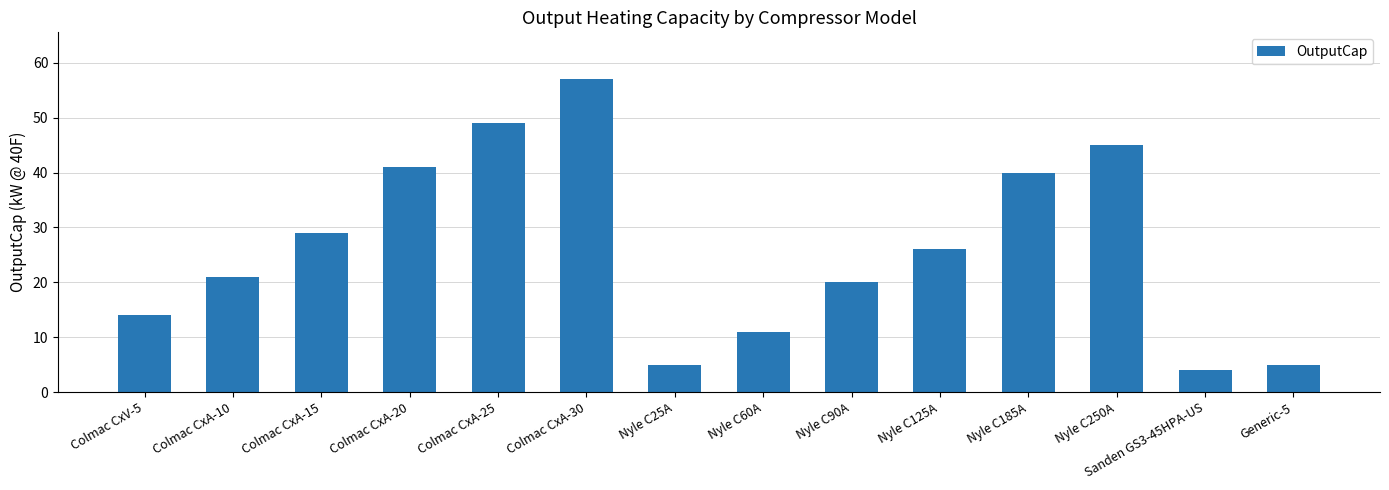

True or false: the data shows 26 at Nyle C125A.

True